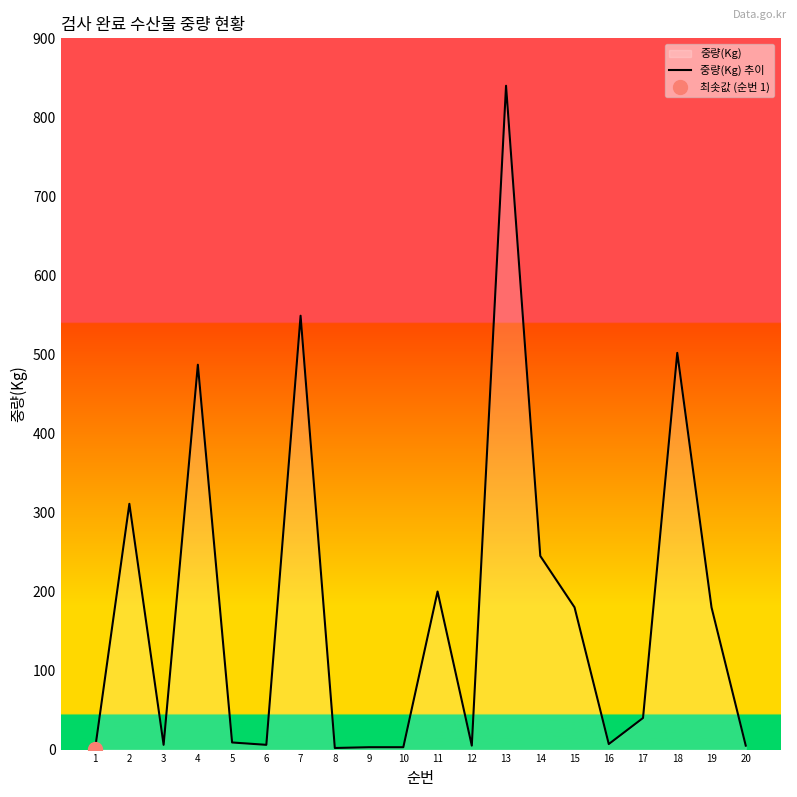

Reading right to left, transcribe all the data shown in this chart.

5	180	502	40	7	180	245	840	5	200	3	3	2	549	6	9	487	6	311	1